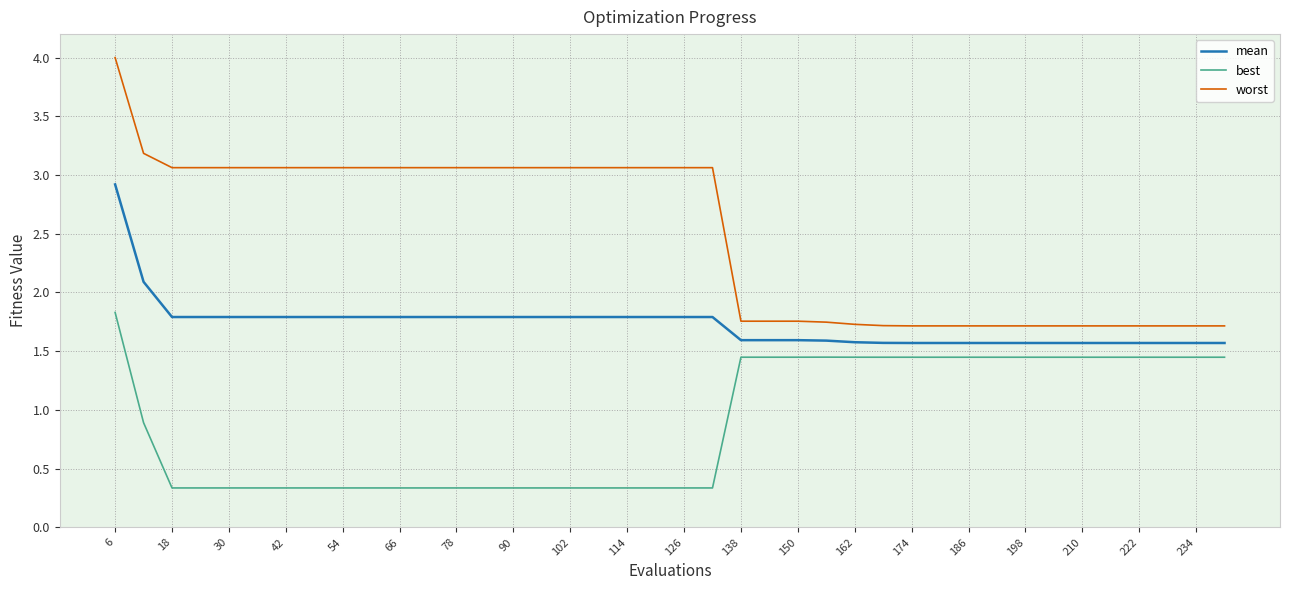

Rank the series by their maximum value, from highest to lowest.

worst, mean, best